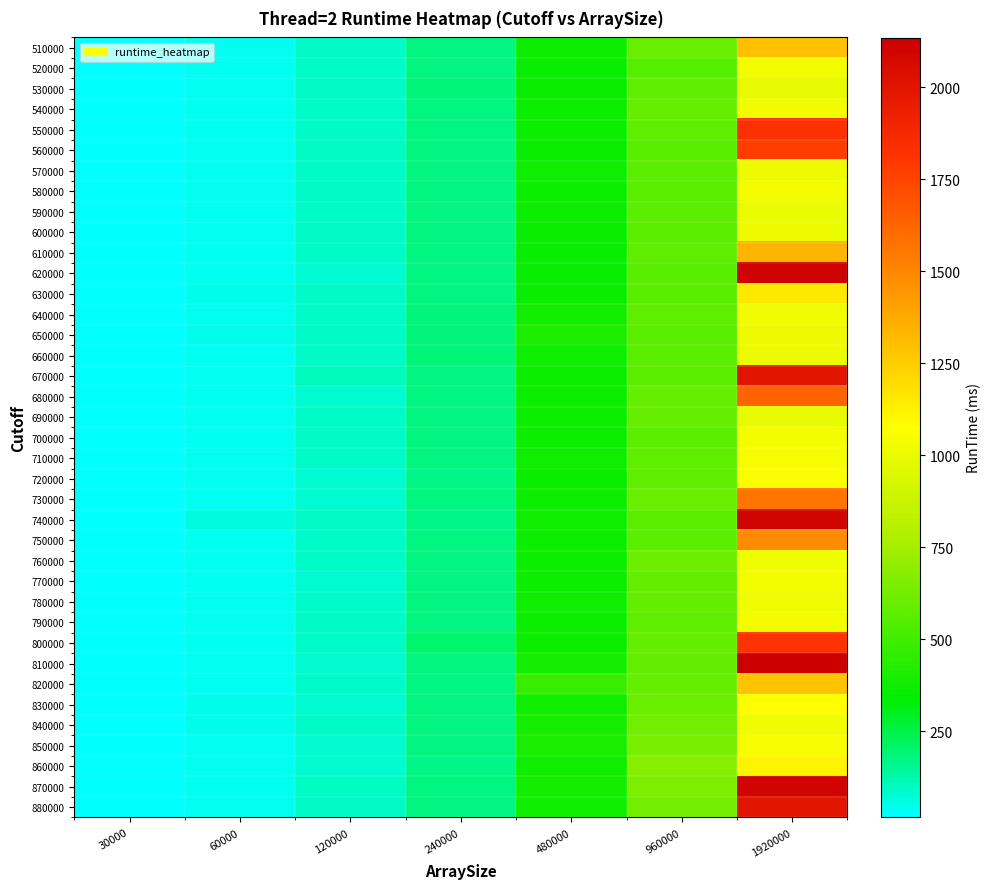

Rank the series by their maximum value, from highest to lowest.

810000, 620000, 740000, 870000, 670000, 880000, 550000, 800000, 560000, 680000, 730000, 750000, 610000, 510000, 820000, 630000, 860000, 830000, 720000, 710000, 850000, 790000, 700000, 580000, 770000, 520000, 840000, 540000, 640000, 760000, 780000, 650000, 570000, 590000, 660000, 600000, 530000, 690000